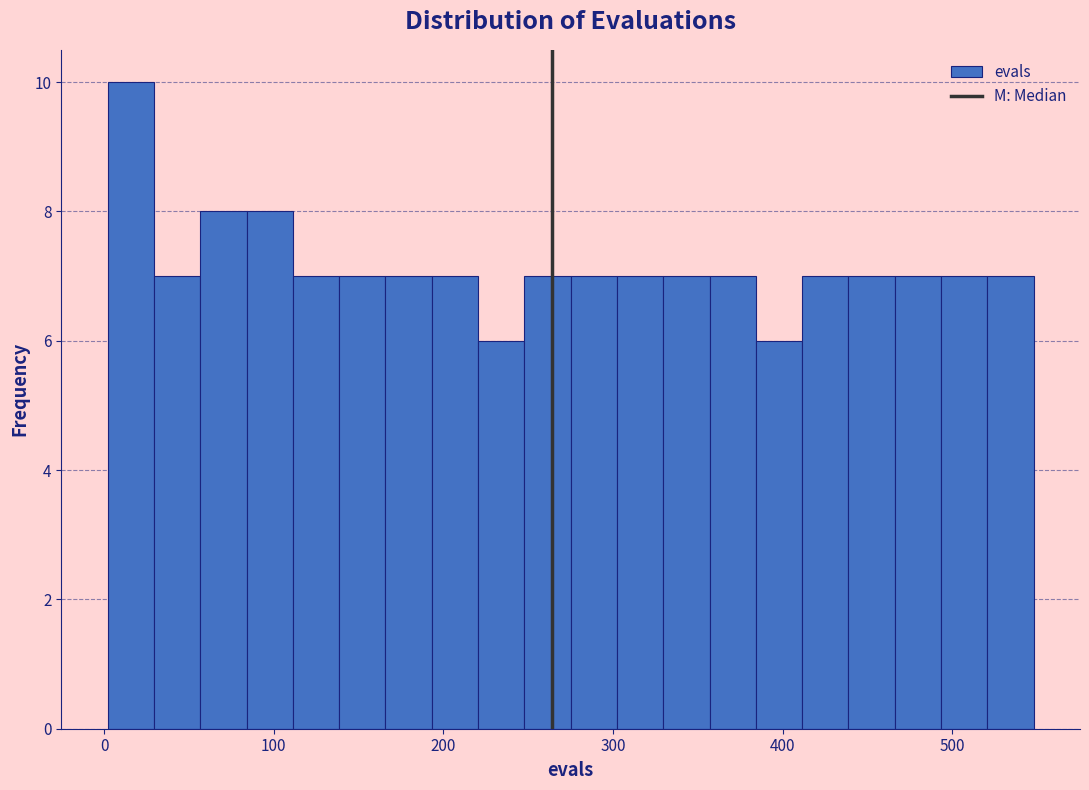

Around what value on the x-axis is the tallest bar? Give the approximate position of its centre, as read against the axis.

20